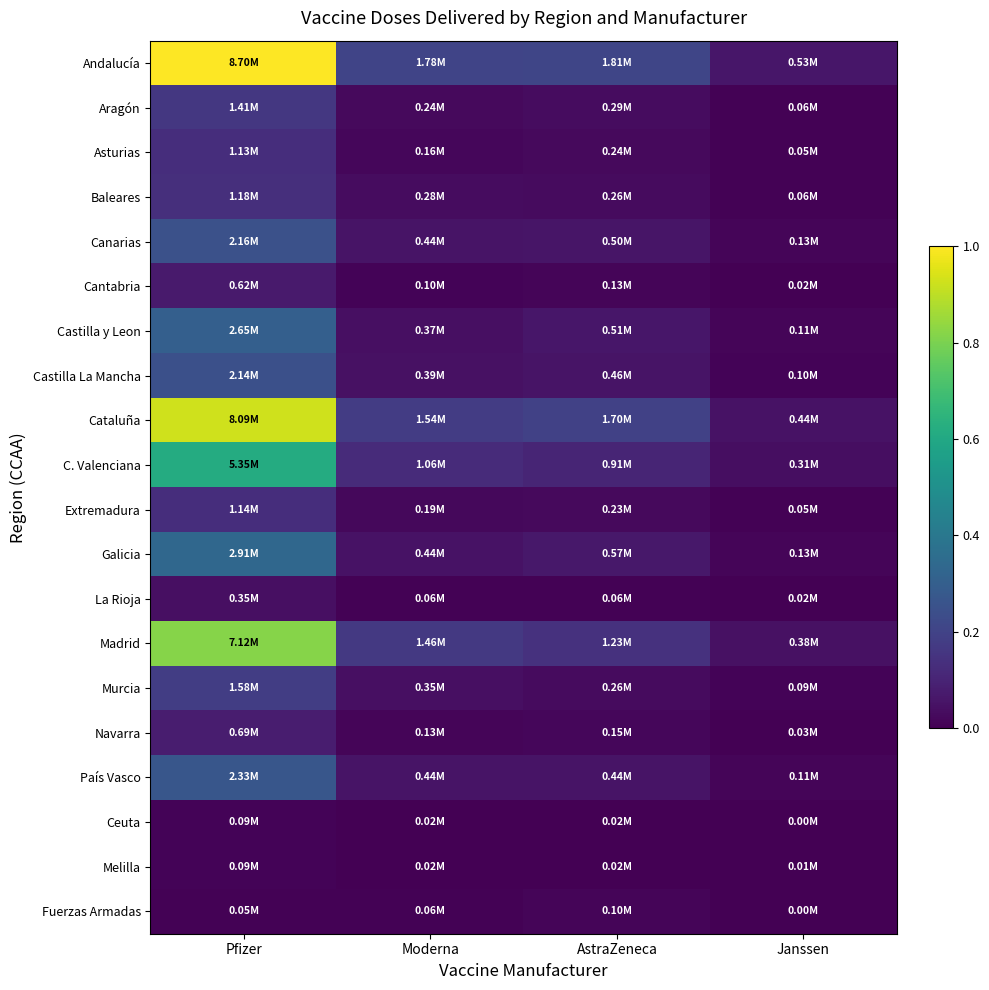

Reading right to left, list all the values displayed in this chart.

Andalucía: Janssen=0.1	AstraZeneca=0.2	Moderna=0.2	Pfizer=1.0
Aragón: Janssen=0.0	AstraZeneca=0.0	Moderna=0.0	Pfizer=0.2
Asturias: Janssen=0.0	AstraZeneca=0.0	Moderna=0.0	Pfizer=0.1
Baleares: Janssen=0.0	AstraZeneca=0.0	Moderna=0.0	Pfizer=0.1
Canarias: Janssen=0.0	AstraZeneca=0.1	Moderna=0.1	Pfizer=0.2
Cantabria: Janssen=0.0	AstraZeneca=0.0	Moderna=0.0	Pfizer=0.1
Castilla y Leon: Janssen=0.0	AstraZeneca=0.1	Moderna=0.0	Pfizer=0.3
Castilla La Mancha: Janssen=0.0	AstraZeneca=0.1	Moderna=0.0	Pfizer=0.2
Cataluña: Janssen=0.1	AstraZeneca=0.2	Moderna=0.2	Pfizer=0.9
C. Valenciana: Janssen=0.0	AstraZeneca=0.1	Moderna=0.1	Pfizer=0.6
Extremadura: Janssen=0.0	AstraZeneca=0.0	Moderna=0.0	Pfizer=0.1
Galicia: Janssen=0.0	AstraZeneca=0.1	Moderna=0.1	Pfizer=0.3
La Rioja: Janssen=0.0	AstraZeneca=0.0	Moderna=0.0	Pfizer=0.0
Madrid: Janssen=0.0	AstraZeneca=0.1	Moderna=0.2	Pfizer=0.8
Murcia: Janssen=0.0	AstraZeneca=0.0	Moderna=0.0	Pfizer=0.2
Navarra: Janssen=0.0	AstraZeneca=0.0	Moderna=0.0	Pfizer=0.1
País Vasco: Janssen=0.0	AstraZeneca=0.1	Moderna=0.1	Pfizer=0.3
Ceuta: Janssen=0.0	AstraZeneca=0.0	Moderna=0.0	Pfizer=0.0
Melilla: Janssen=0.0	AstraZeneca=0.0	Moderna=0.0	Pfizer=0.0
Fuerzas Armadas: Janssen=0.0	AstraZeneca=0.0	Moderna=0.0	Pfizer=0.0